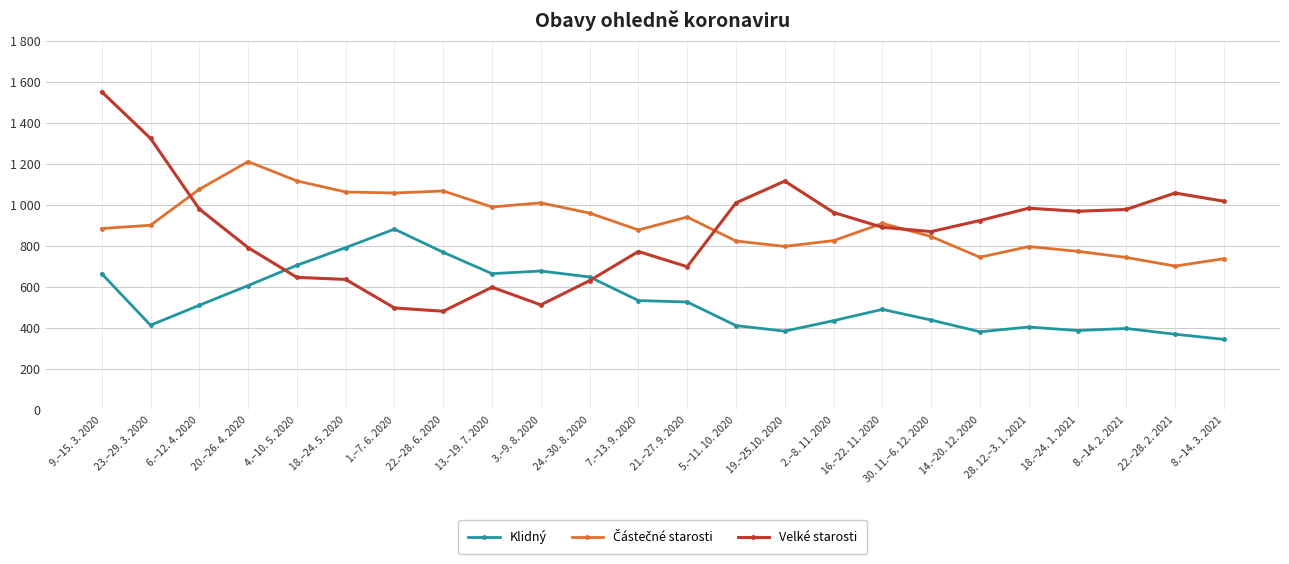

Between 4.–10. 5. 2020 and 8.–14. 3. 2021, which series saw the biggest shift?

Částečné starosti